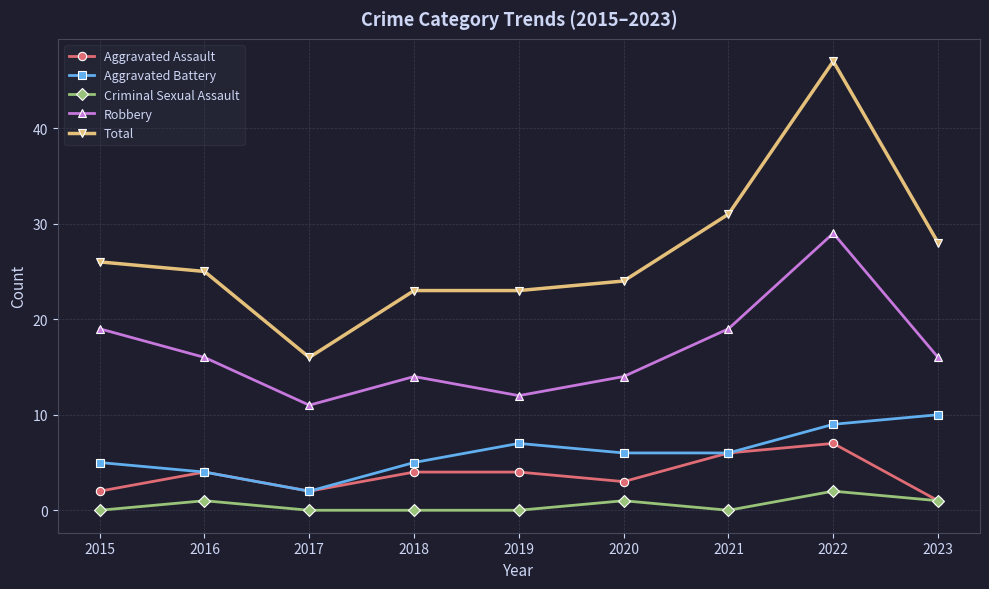

Where does the Aggravated Battery series first go above 6?

2019